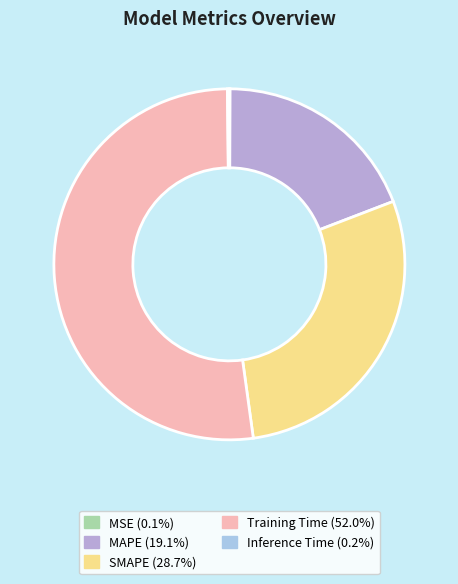

To the nearest percent, what is the difference between the Inference Time and Training Time slice percentages?

52%